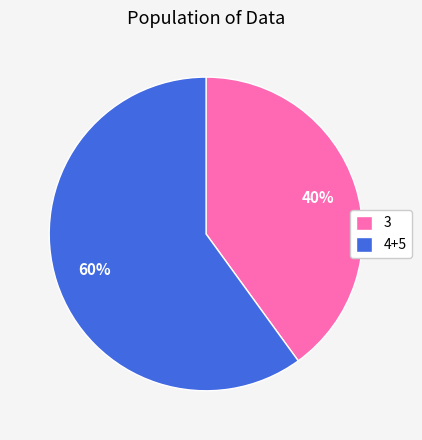

True or false: 3 accounts for 53% of the total.

False